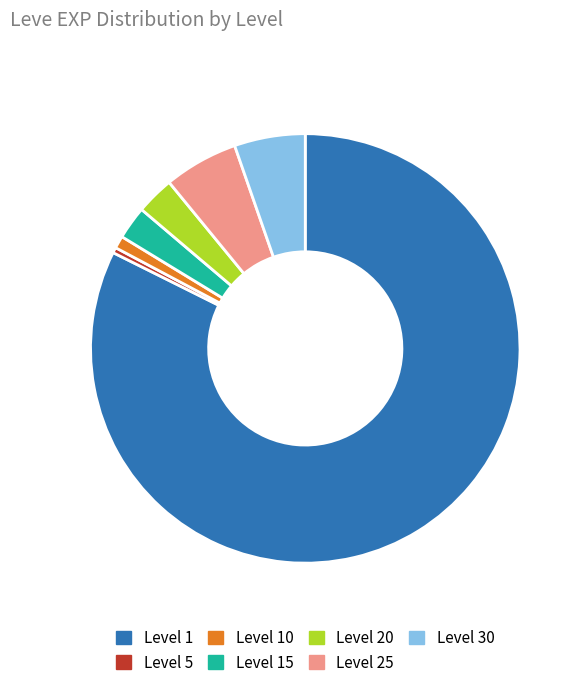

Is there any slice that represents more than half of the pie?

Yes